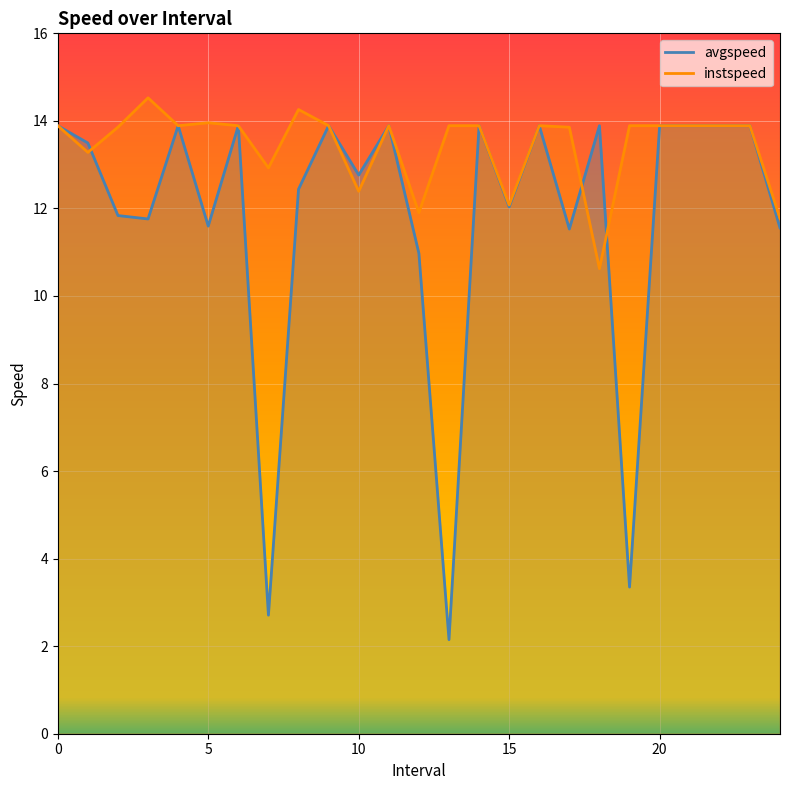

Reading left to right, what are all the values shown in this chart?

avgspeed: 0=13.9	1.0=13.5	2.0=11.8	3.0=11.8	4=13.9	5.0=11.6	6=13.9	7.0=2.7	8.0=12.4	9=13.9	10.0=12.8	11=13.9	12.0=11.0	13=2.1	14=13.9	15.0=12.0	16=13.9	17.0=11.5	18.0=13.9	19=3.4	20=13.9	21=13.9	22=13.9	23=13.9	24.0=11.6
instspeed: 0=13.9	1.0=13.3	2.0=13.9	3.0=14.5	4=13.9	5.0=14.0	6=13.9	7.0=12.9	8.0=14.3	9=13.9	10.0=12.4	11=13.9	12.0=11.9	13=13.9	14=13.9	15.0=12.1	16=13.9	17.0=13.9	18.0=10.6	19=13.9	20=13.9	21=13.9	22=13.9	23=13.9	24.0=11.8